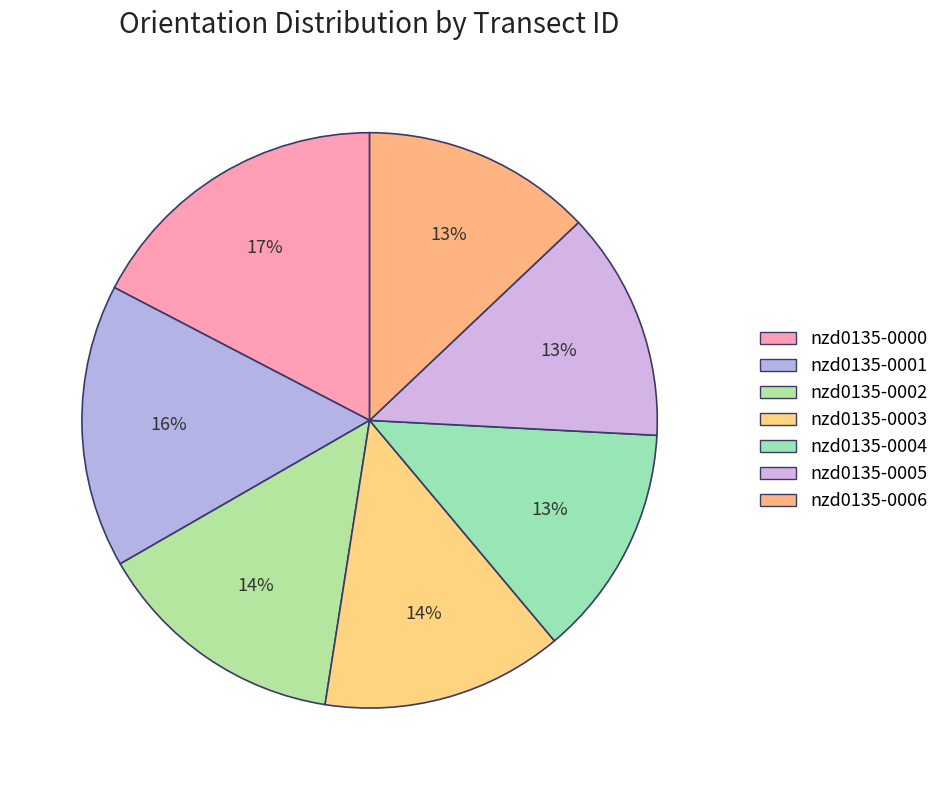

What is the smallest slice in the pie chart?

nzd0135-0005